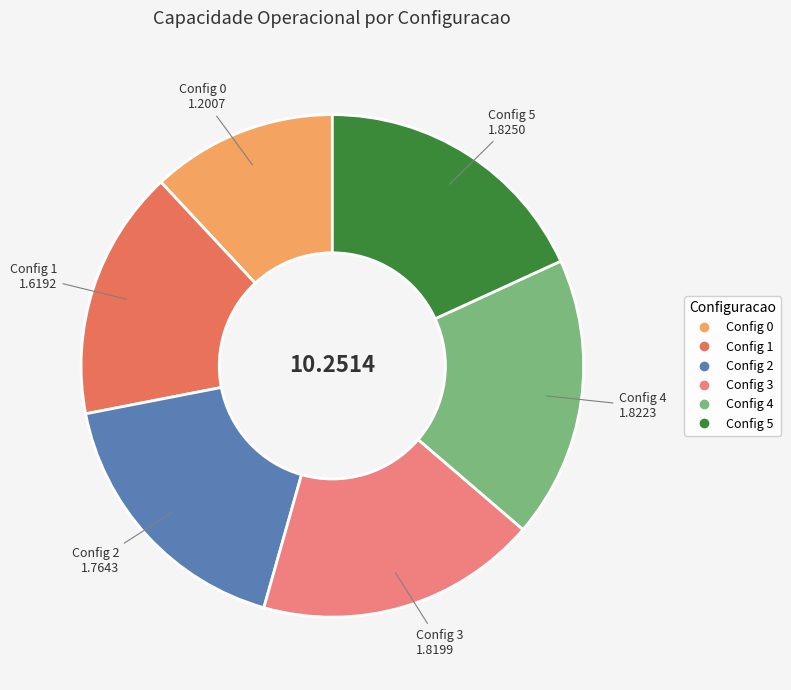

Does any single category account for the majority?

No